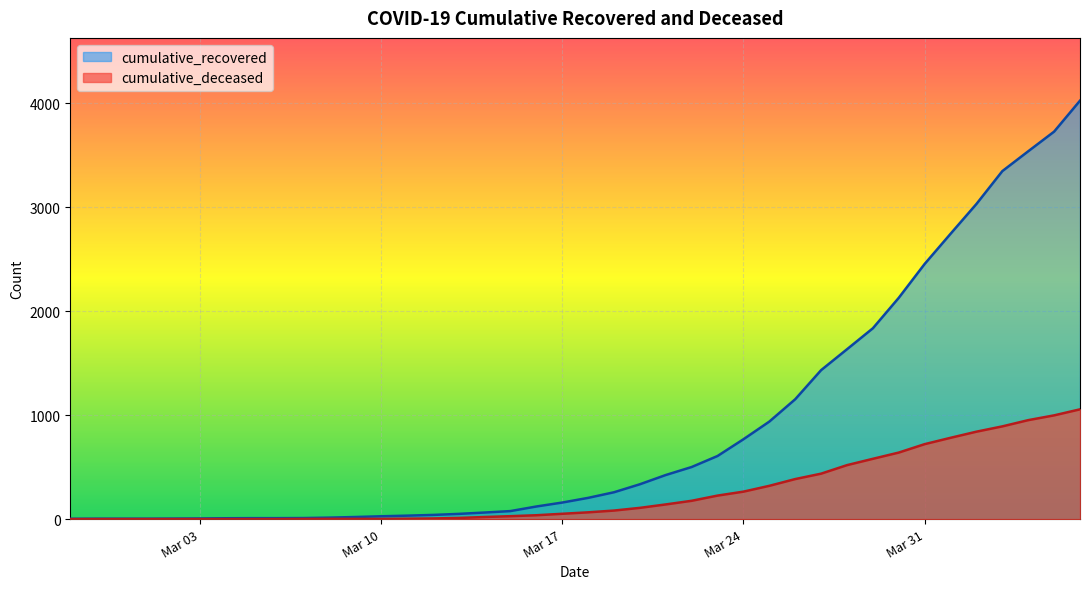

At 2020-03-04, list the series in order from largest to smallest.

cumulative_recovered, cumulative_deceased